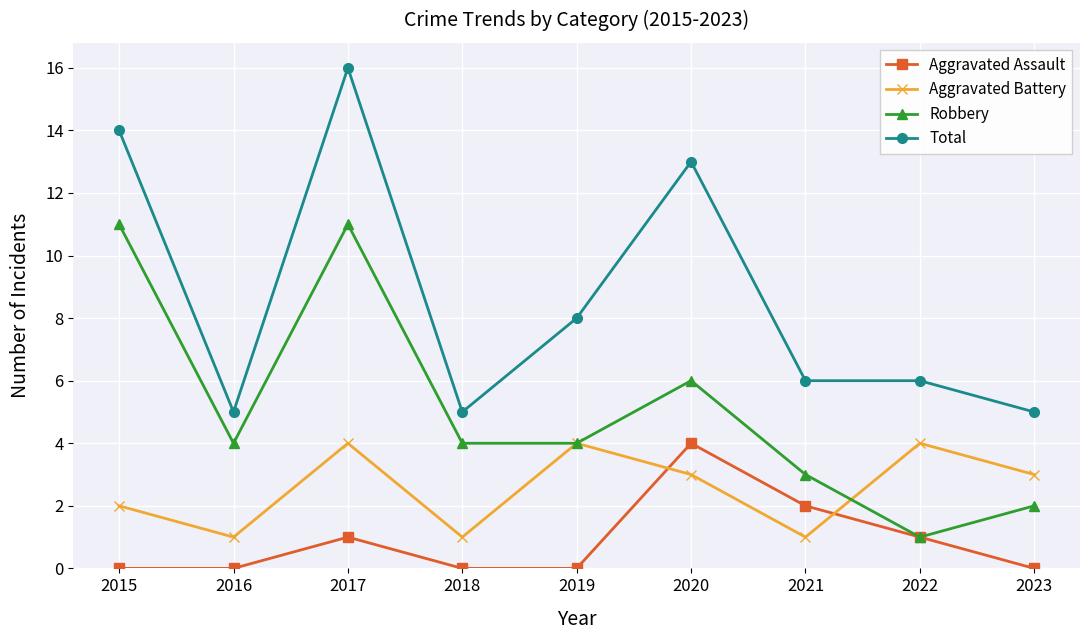

The value of Robbery at 2019 is 4. True or false?

True